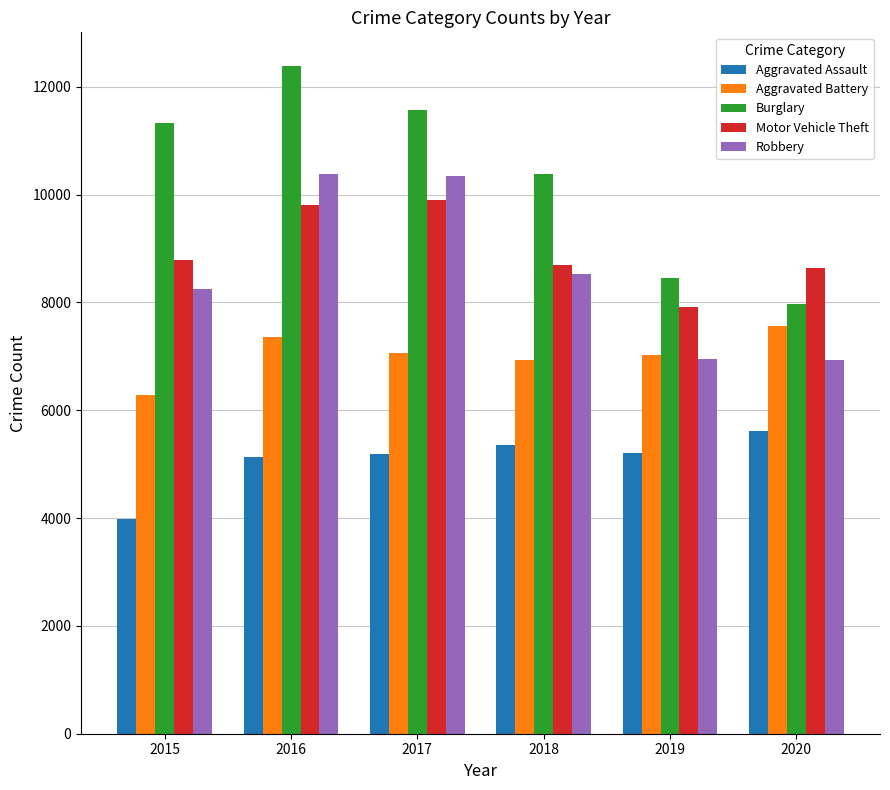

What is the sum of all Motor Vehicle Theft values?

53725